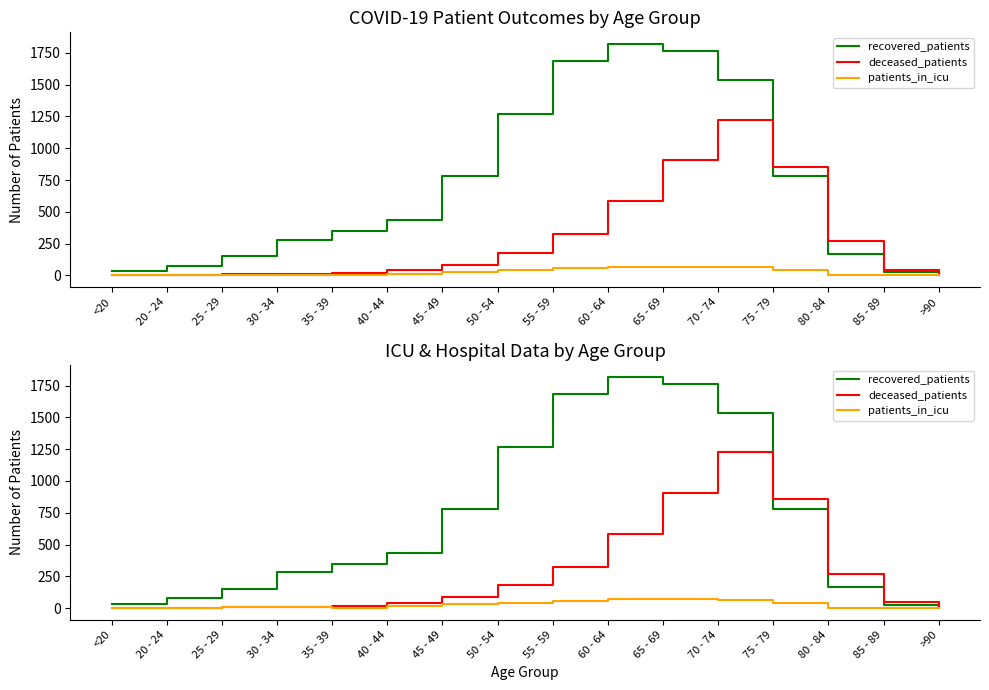

At which category is the sum across all series the highest?

70 - 74